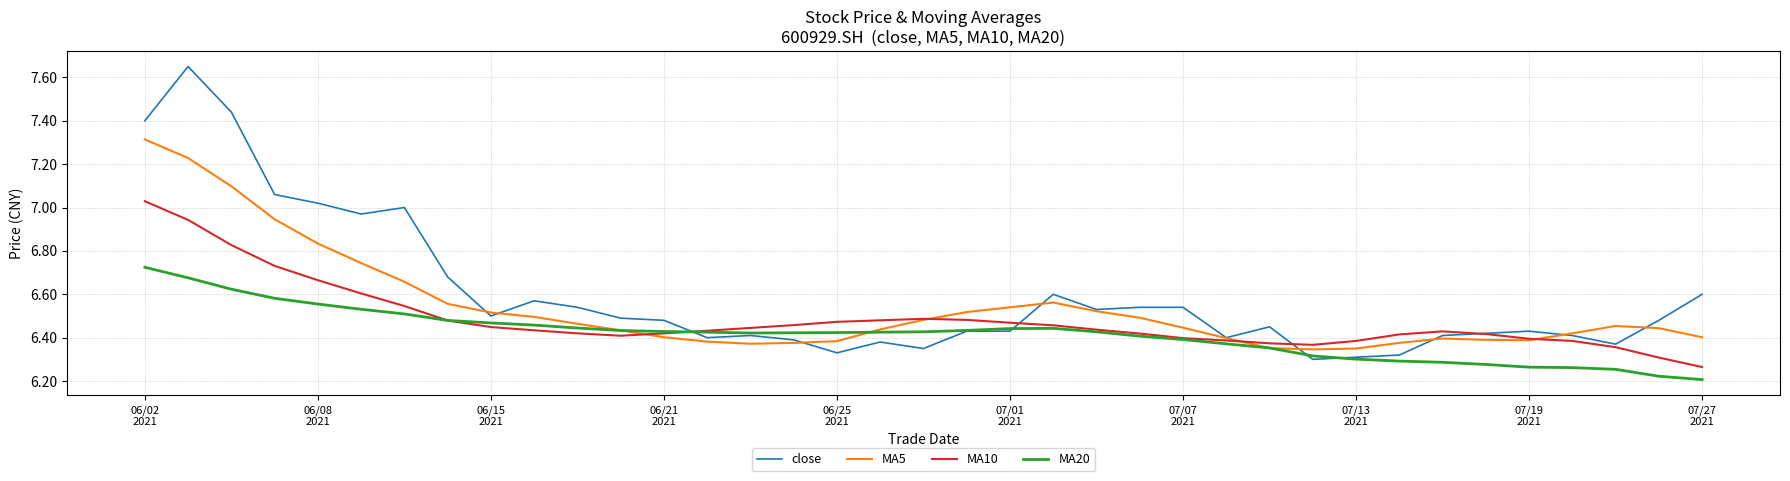

What is the highest value of the MA5 series?

7.3